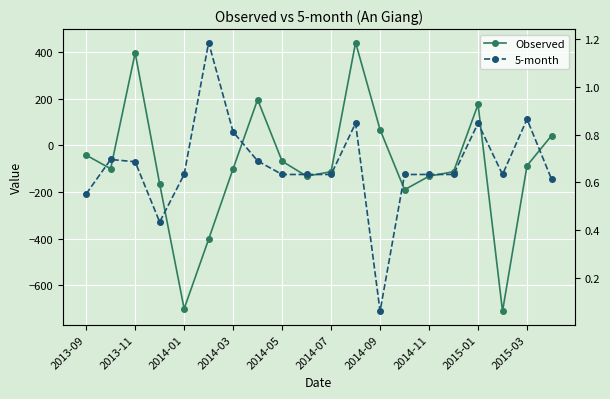

Which series has the largest total across all categories?

5-month